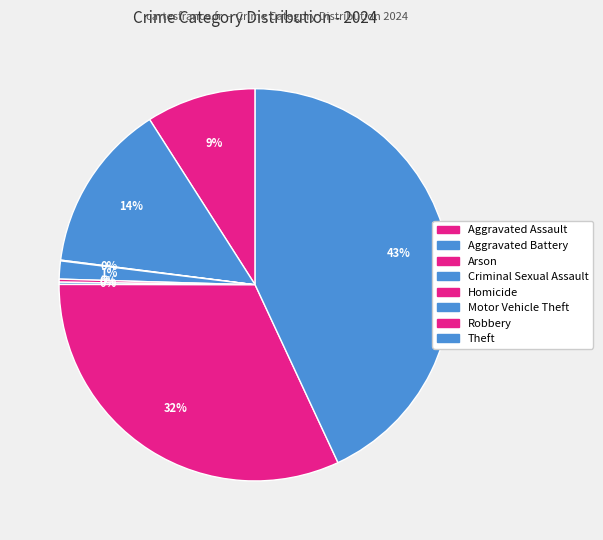

Does any single category account for the majority?

No